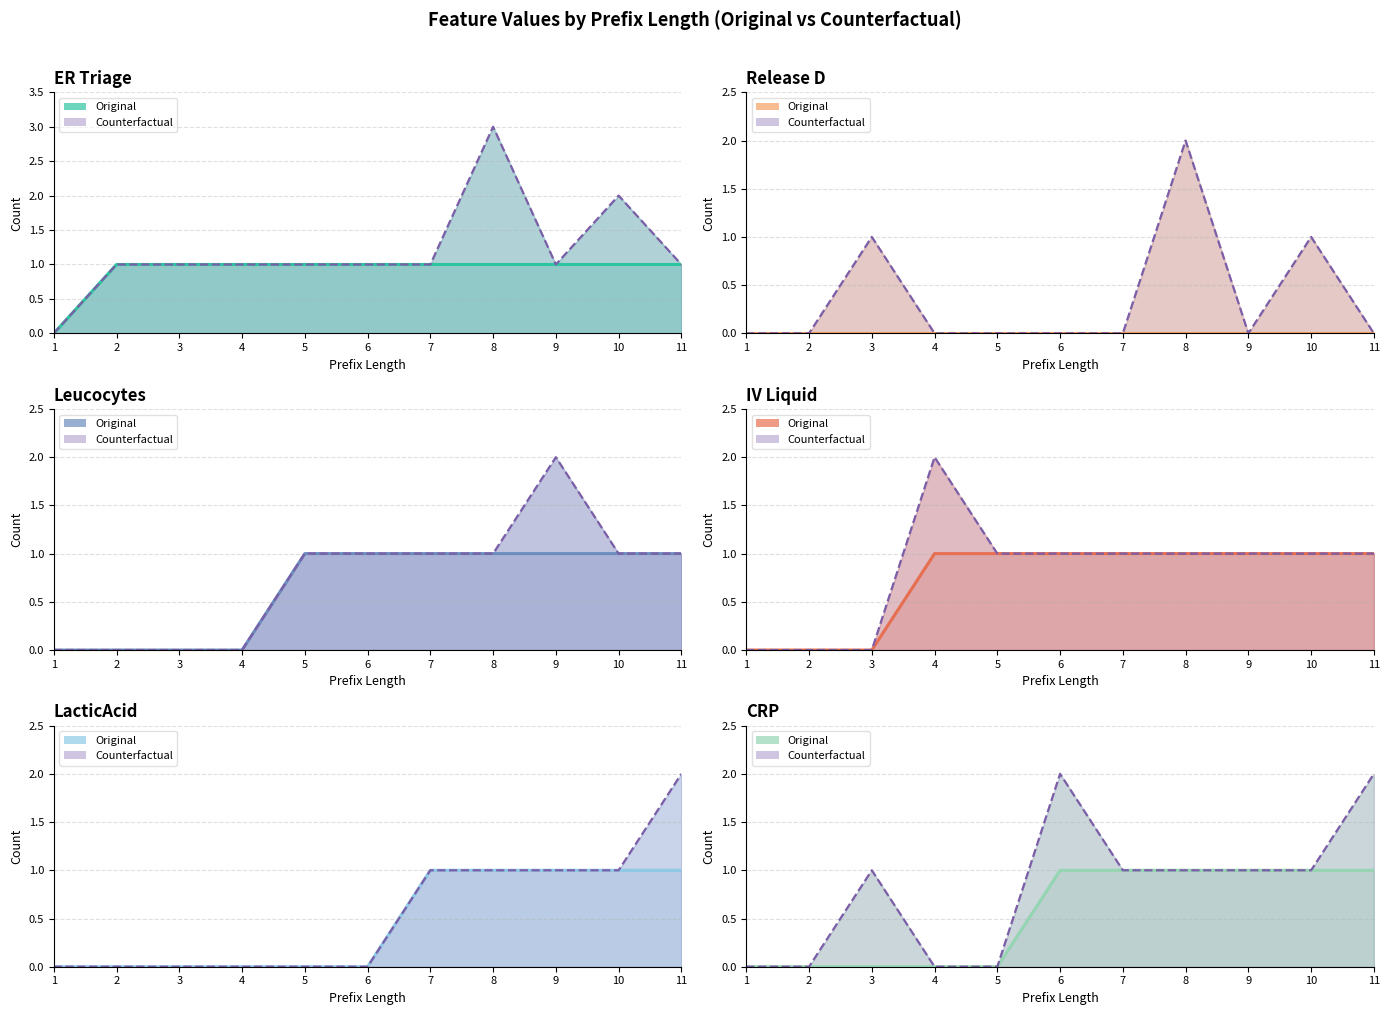

How many LacticAcid values are between 0 and 1?

11